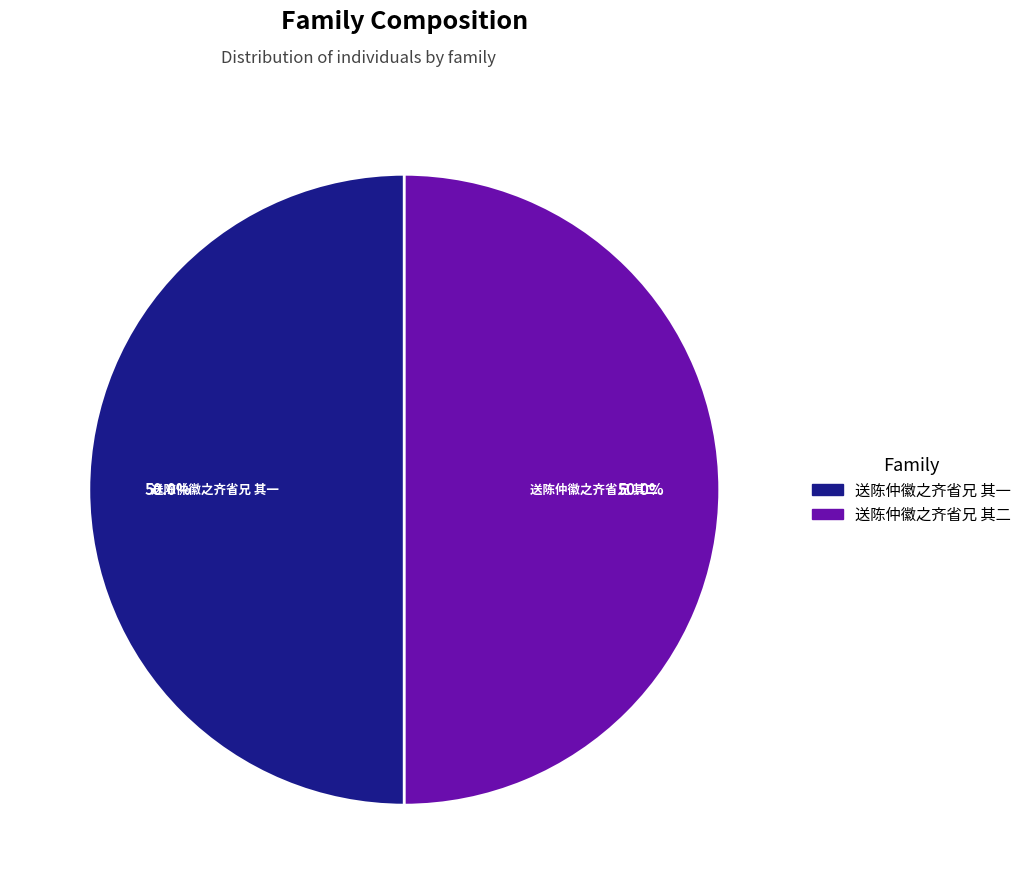

Count the number of slices in the pie.

2